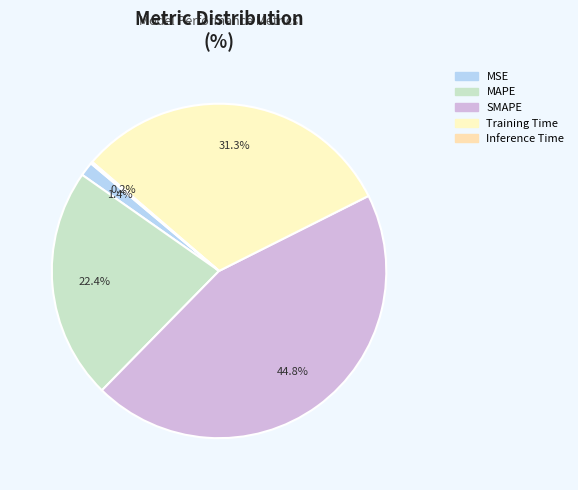

Rank the categories by value from highest to lowest.

SMAPE, Training Time, MAPE, MSE, Inference Time